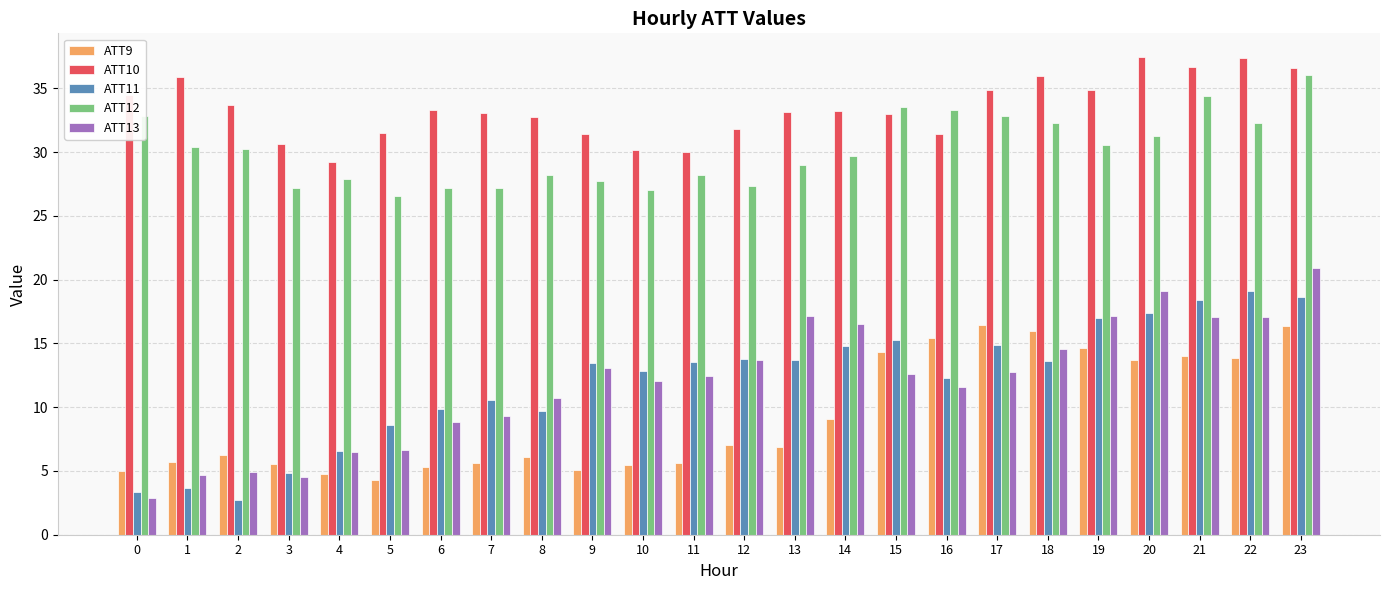

Does the chart contain stacked bars?

No